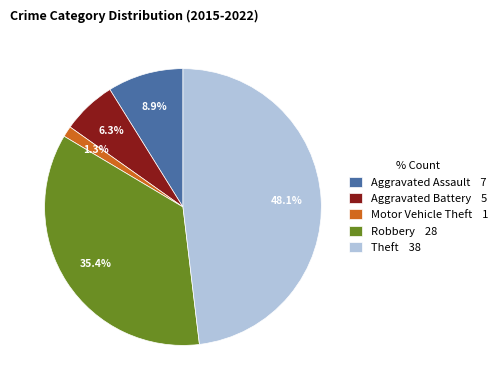

Is it true that Motor Vehicle Theft is 1% of the pie?

True